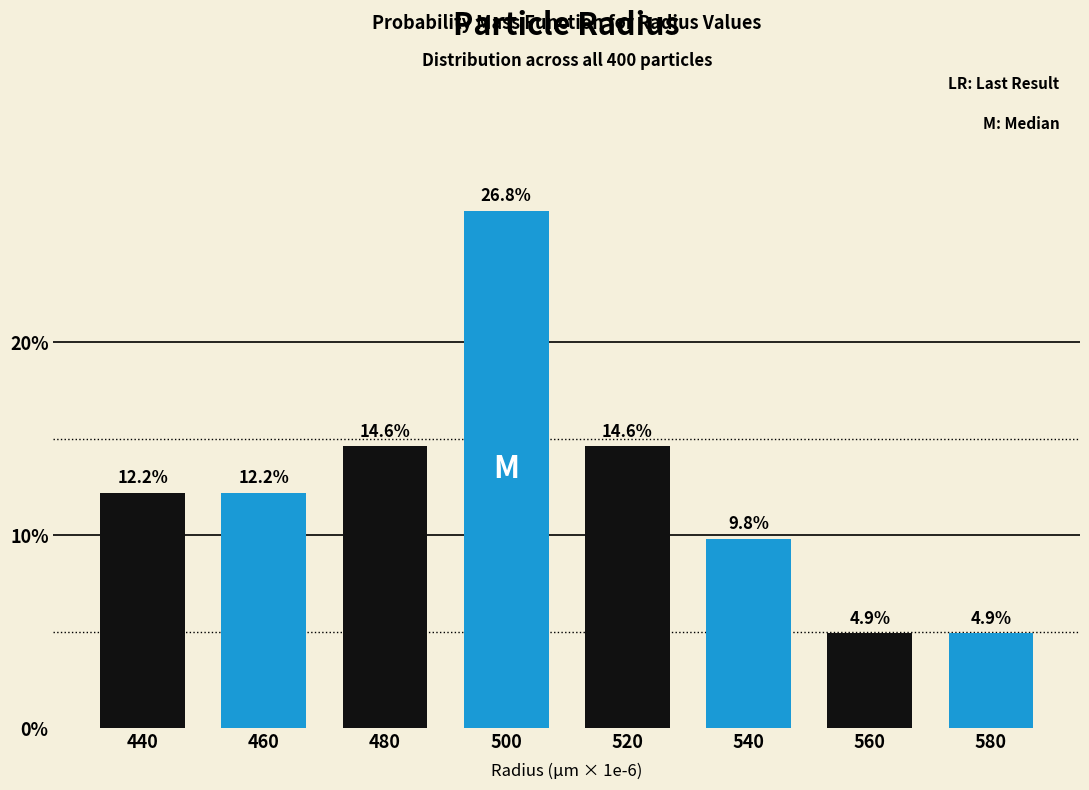

Reading left to right, what are all the values shown in this chart?

12.2	12.2	14.6	26.8	14.6	9.8	4.9	4.9